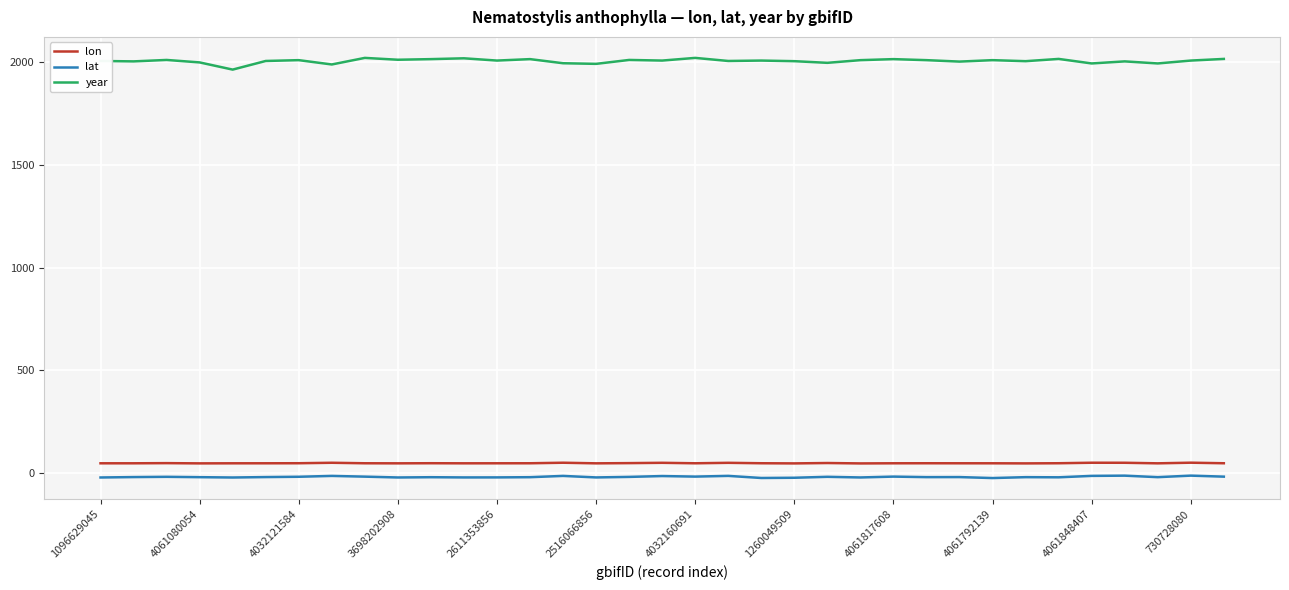

Which series has the largest total across all categories?

year